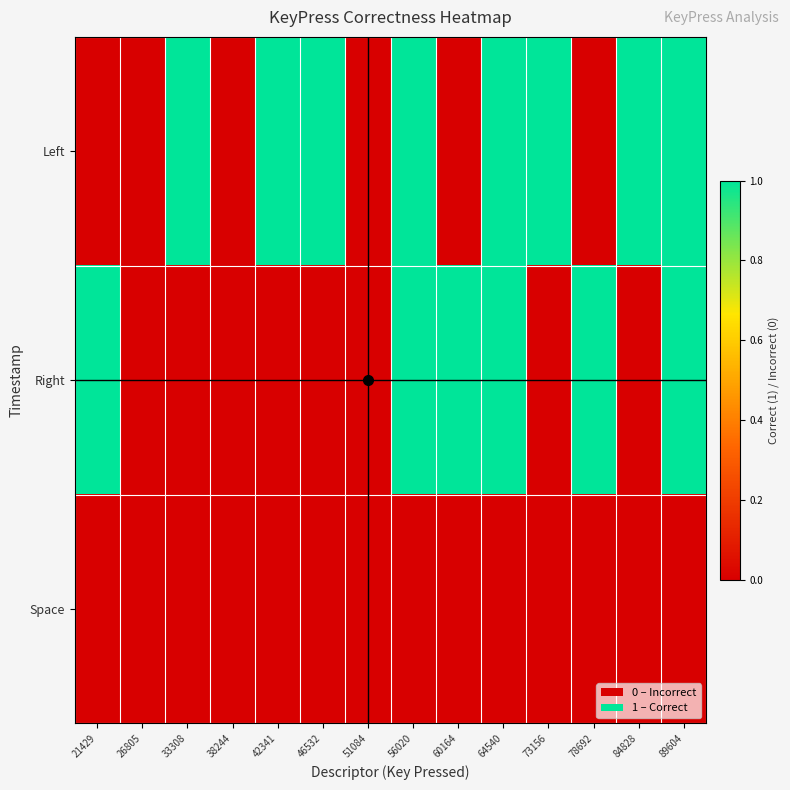

Reading right to left, extract all data points from this chart.

Left: 89604=1	84828=1	78692=0	73156=1	64540=1	60164=0	56020=1	51084=0	46532=1	42341=1	38244=0	33308=1	26805=0	21429=0
Right: 89604=1	84828=0	78692=1	73156=0	64540=1	60164=1	56020=1	51084=0	46532=0	42341=0	38244=0	33308=0	26805=0	21429=1
Space: 89604=0	84828=0	78692=0	73156=0	64540=0	60164=0	56020=0	51084=0	46532=0	42341=0	38244=0	33308=0	26805=0	21429=0